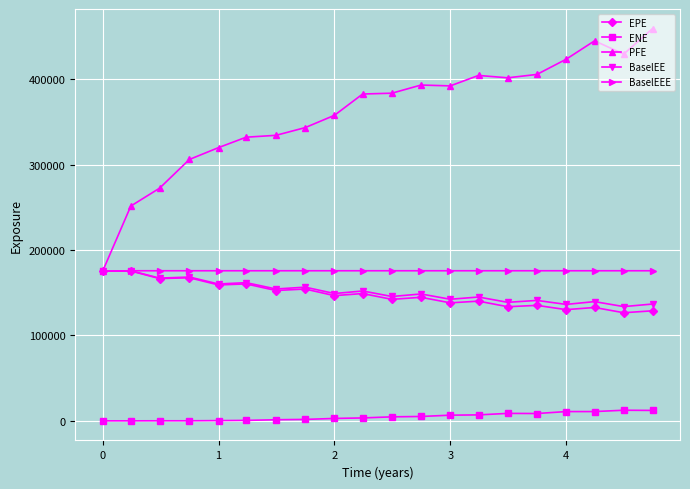

What is the sum of all PFE values?

7209791.0